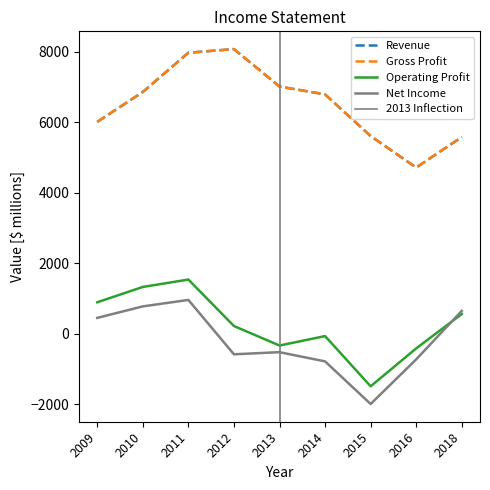

True or false: Gross Profit has a value of 11795 at 2012.

False